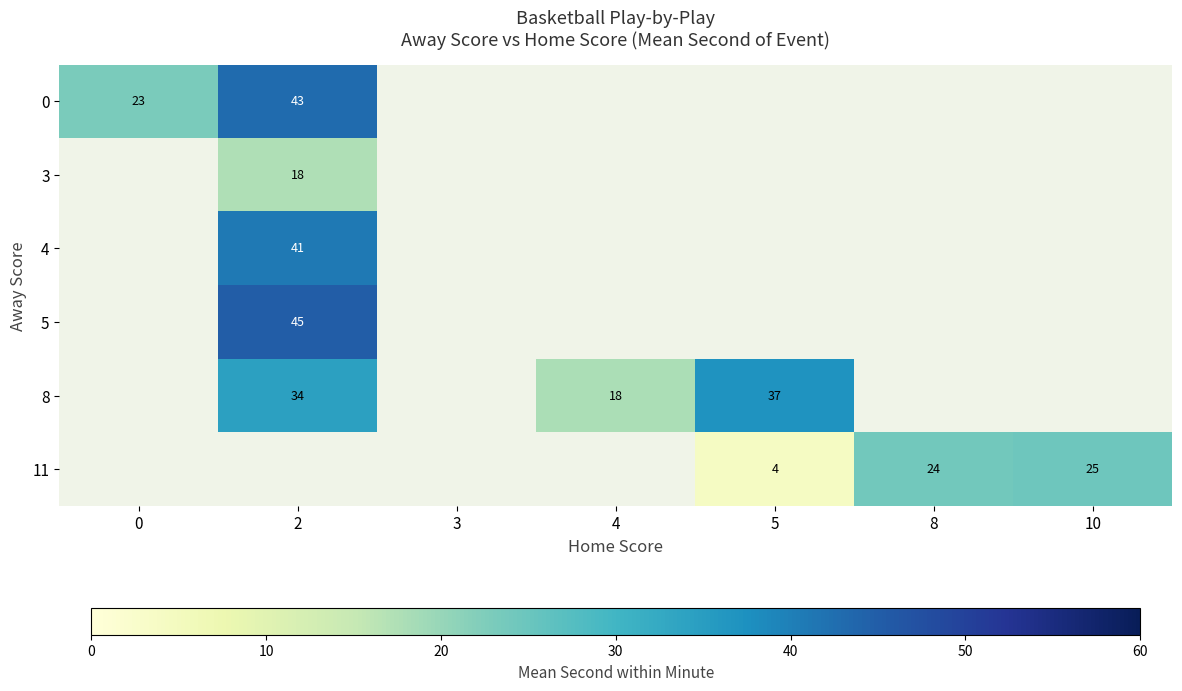

The 0 series shows 23 at 0. True or false?

True